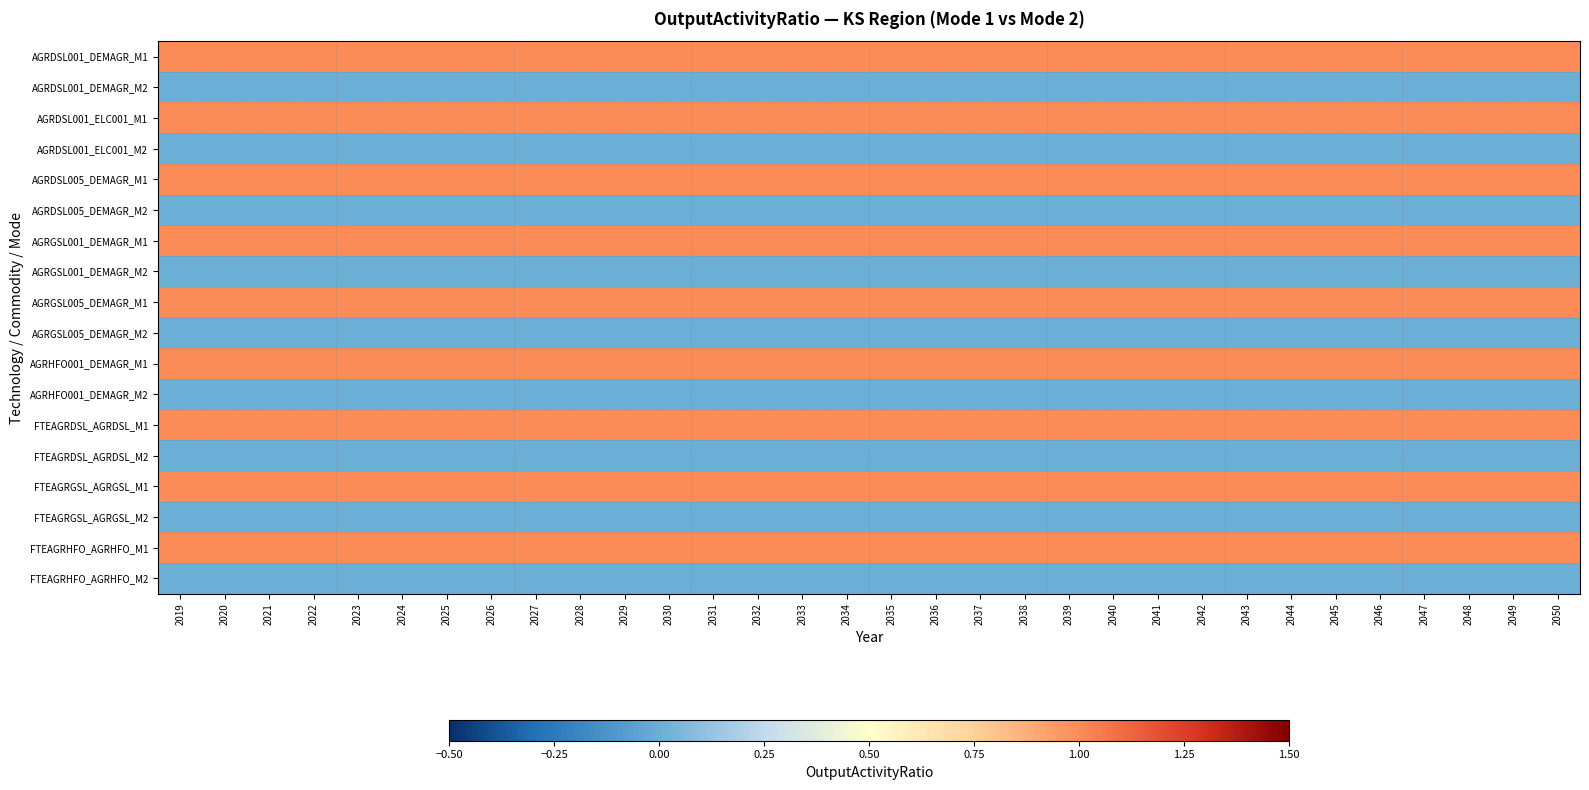

What is the maximum value shown in the chart?

1